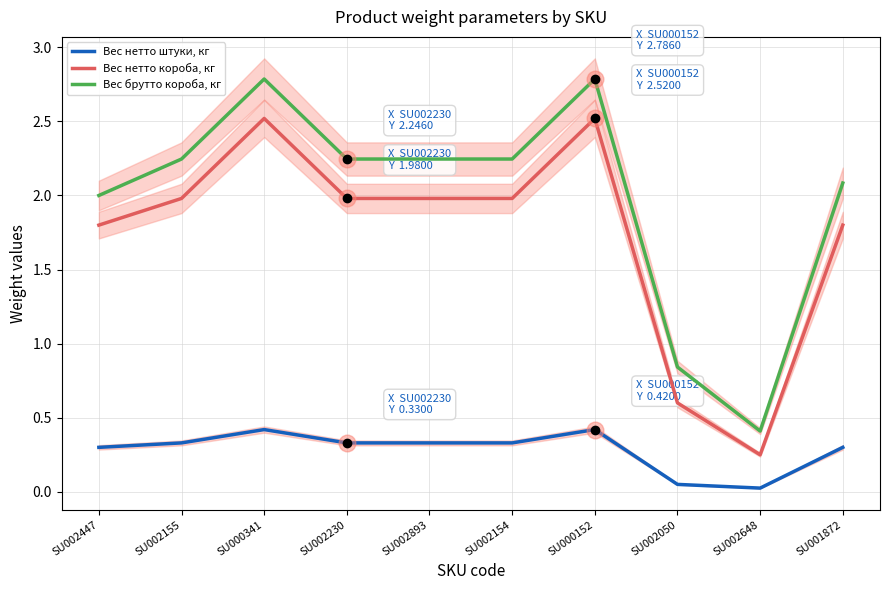

What is the difference between the second highest and second lowest values in the Вес нетто короба, кг series?

1.9